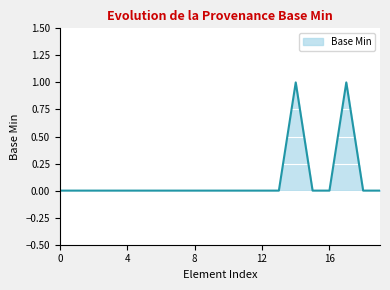

True or false: the data has more than 1 interior local peaks.

True